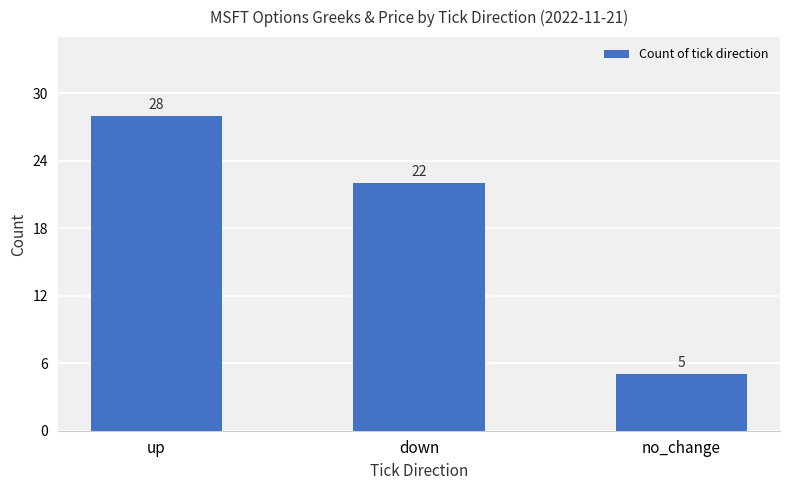

What is the label of the 1st bar from the right?

no_change